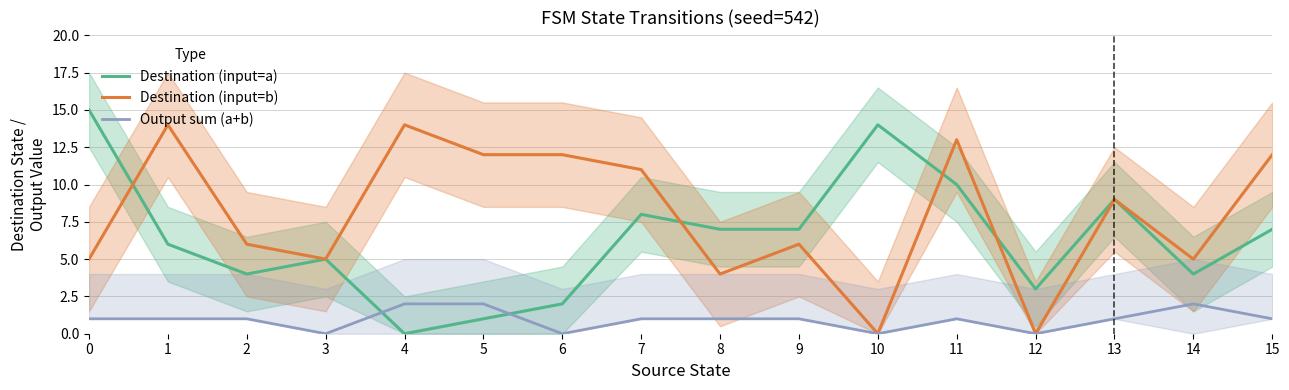

Which series has the largest total across all categories?

Destination (input=b)